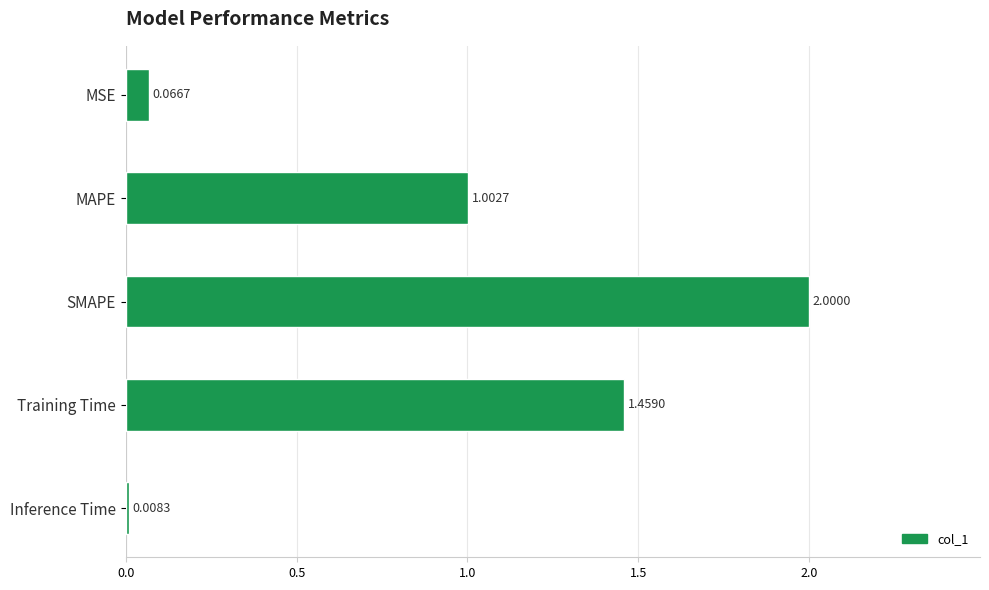

List the labels in order of value, largest first.

SMAPE, Training Time, MAPE, MSE, Inference Time